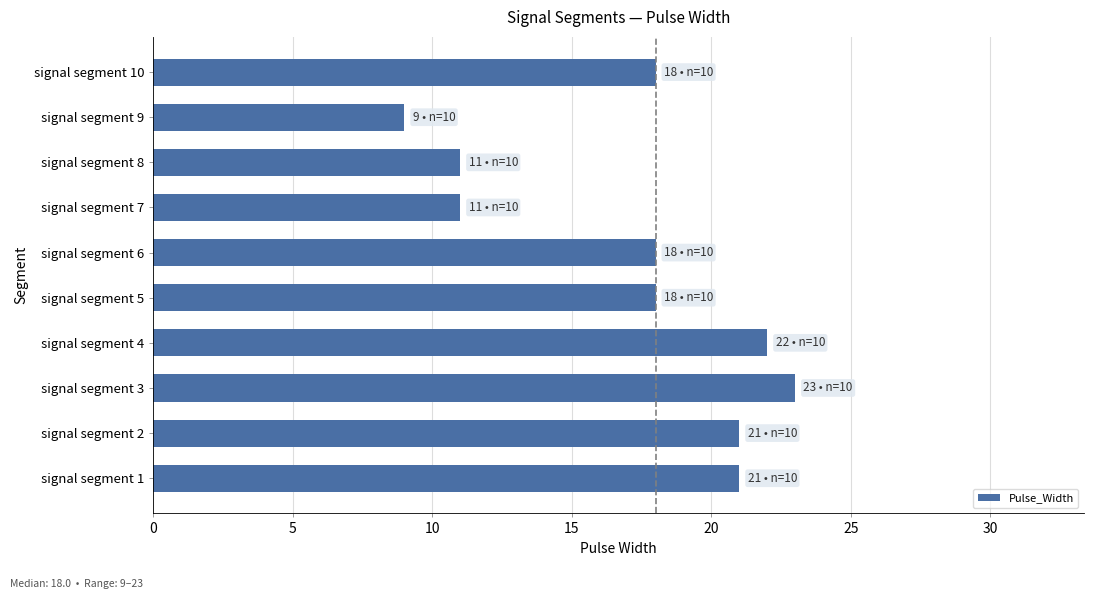

Is it true that the value at signal segment 9 is 6?

False